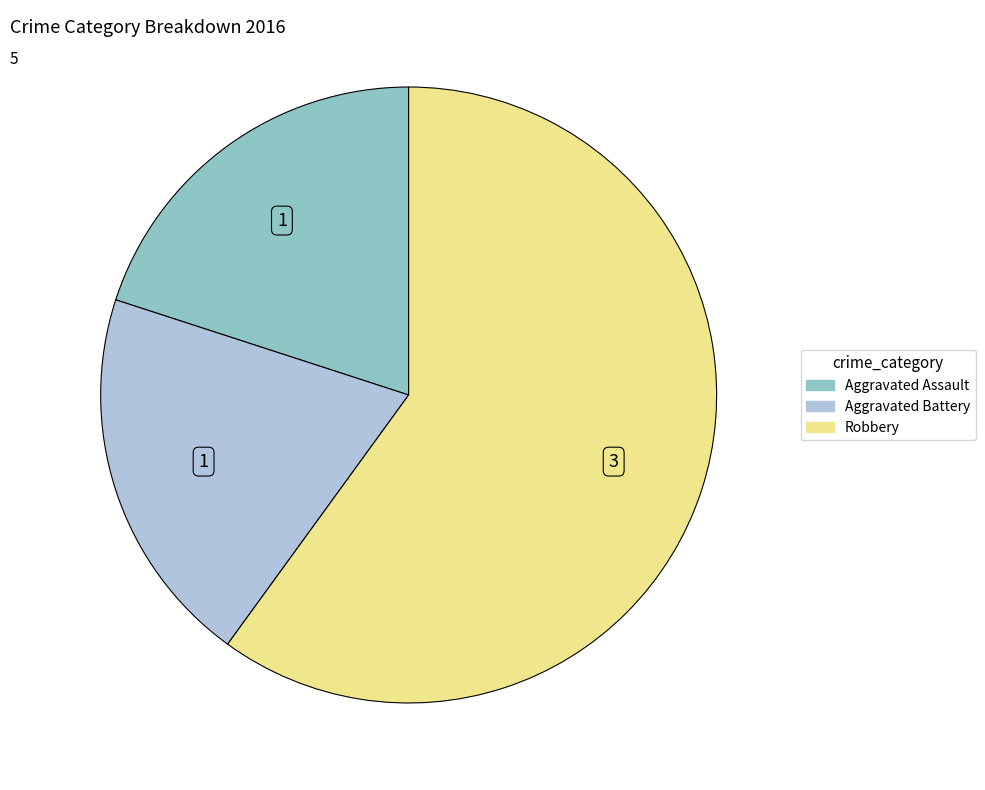

Does any single category account for the majority?

Yes